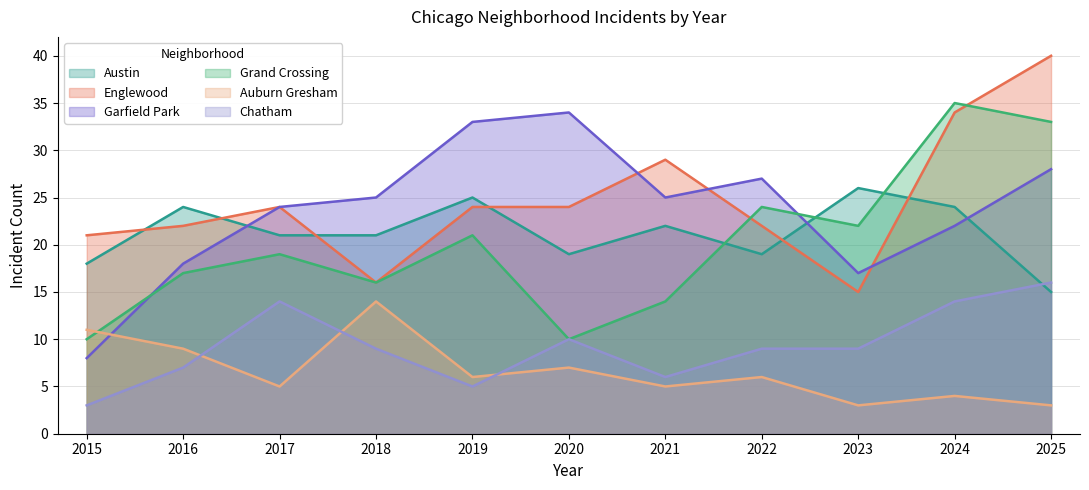

At which label is Chatham closest to 9?

2018